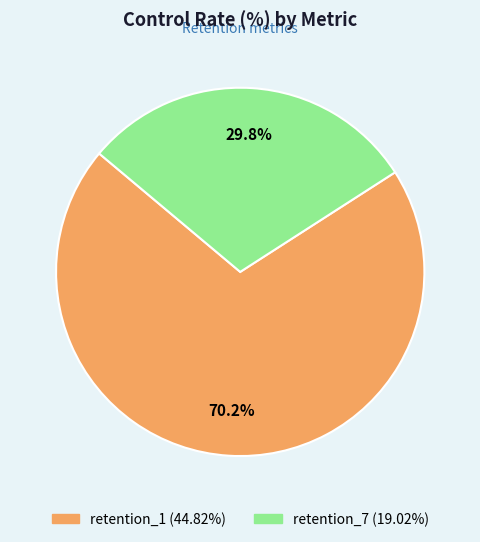

What is the ratio of the value at retention_1 to the value at retention_7?

2.4